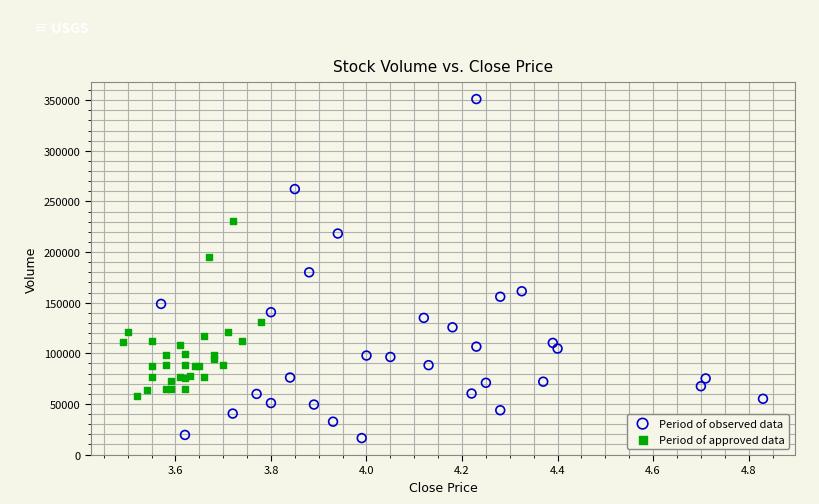

Which series reaches the minimum Y coordinate?

Period of observed data